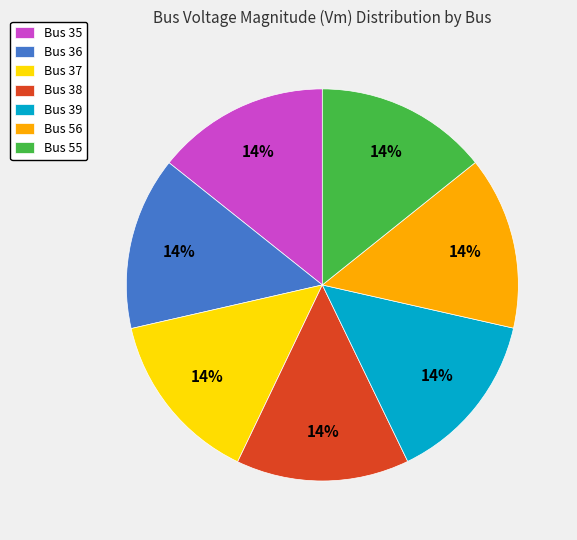

Is there any slice that represents more than half of the pie?

No